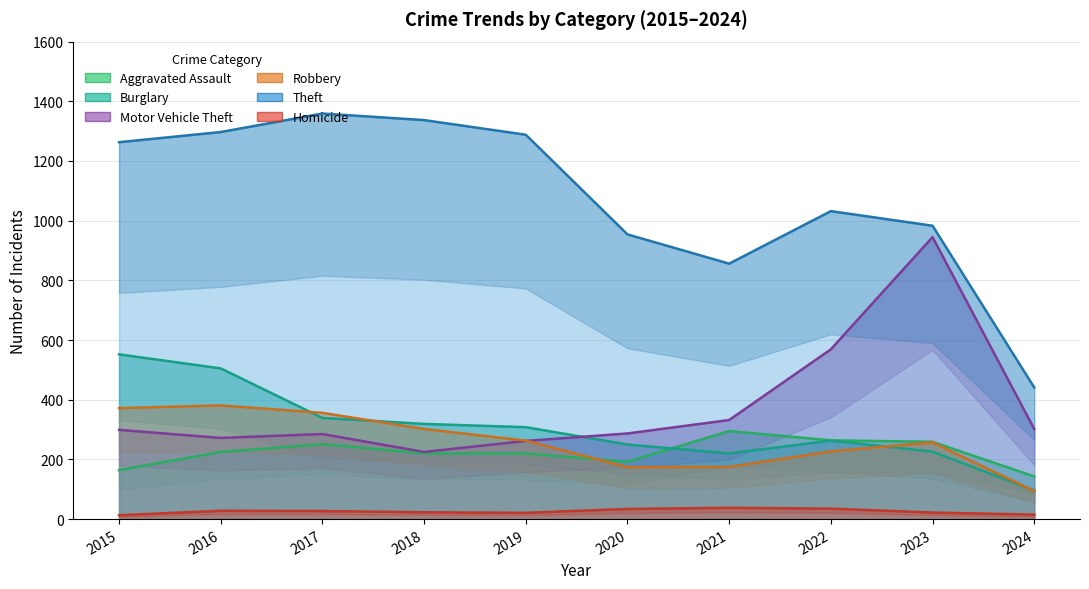

Is the value of Theft at 2015 greater than the value of Burglary at 2019?

Yes